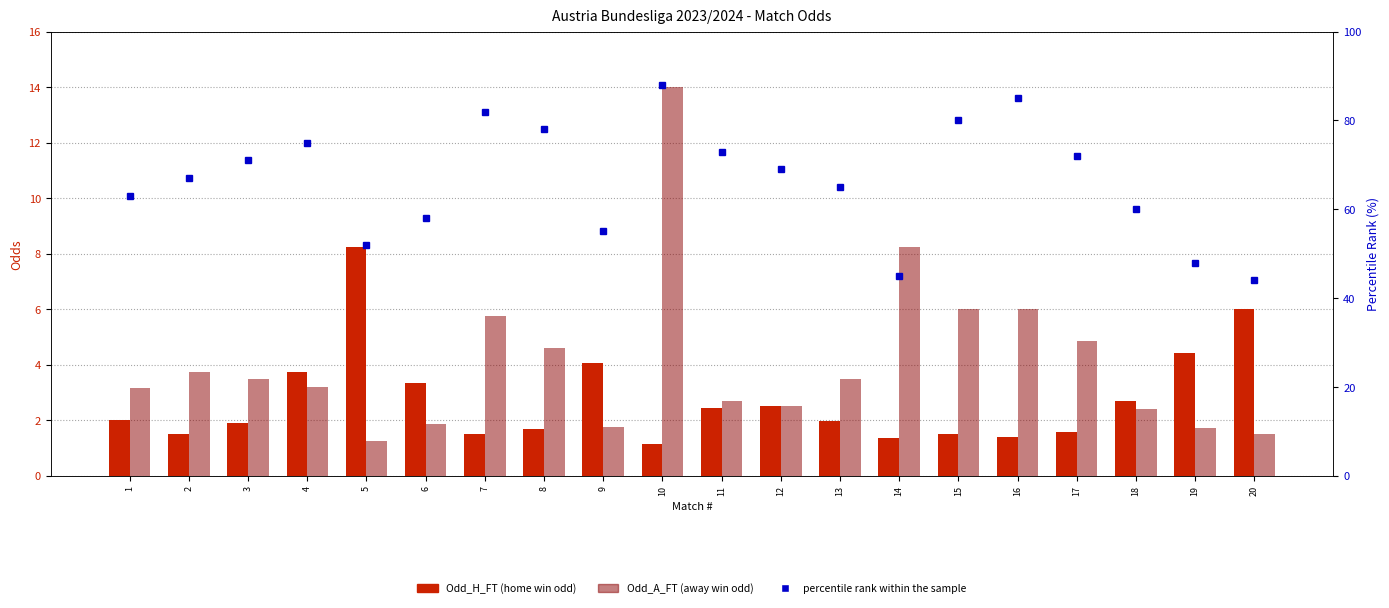

Rank the categories by Odd_H_FT value from lowest to highest.

10, 14, 16, 2, 7, 15, 17, 8, 3, 13, 1, 11, 12, 18, 6, 4, 9, 19, 20, 5